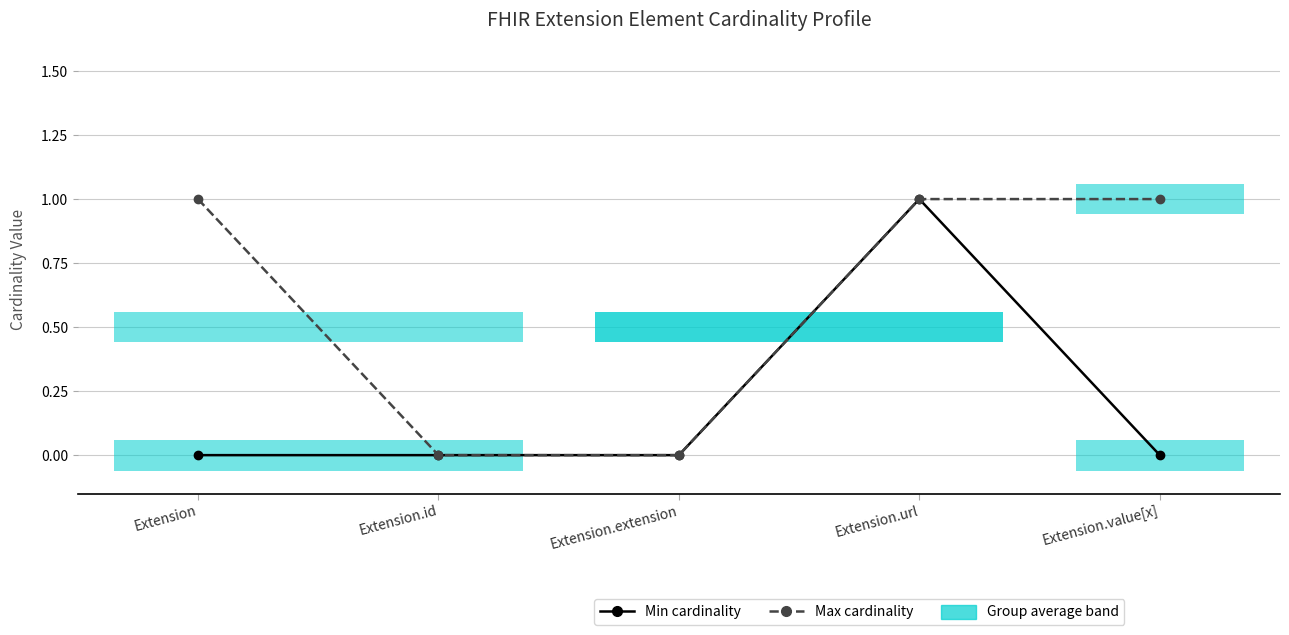

What is the difference between the Max cardinality values at Extension.extension and Extension.url?

1